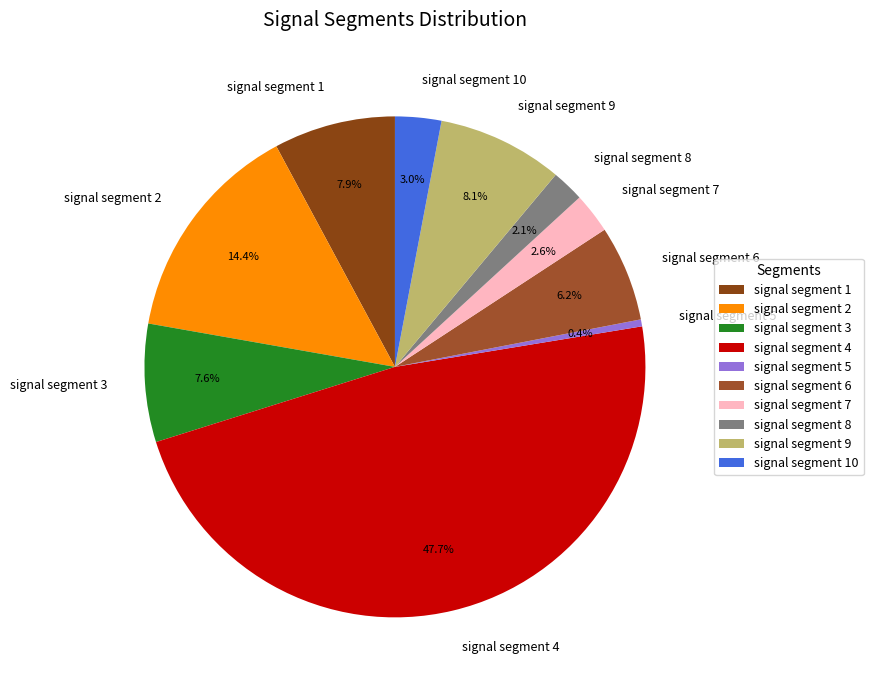

Which has a higher value, signal segment 4 or signal segment 10?

signal segment 4